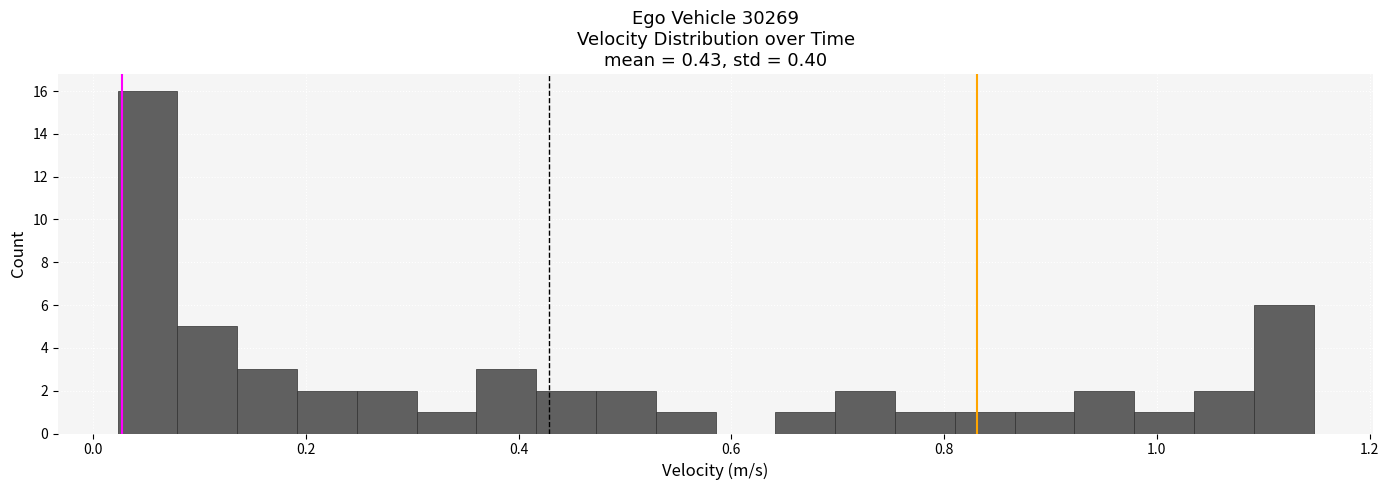

Around what value on the x-axis is the tallest bar? Give the approximate position of its centre, as read against the axis.

0.06